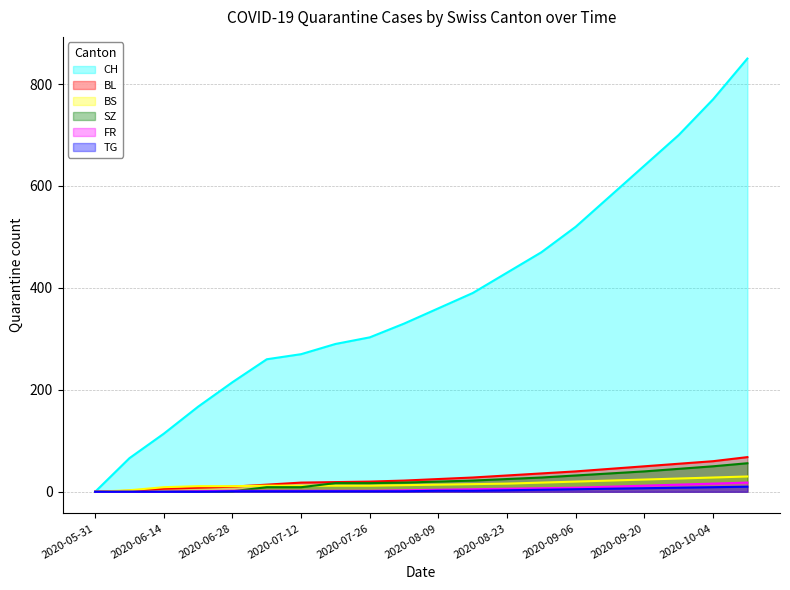

What is the difference between the maximum and minimum values in the BL series?

68